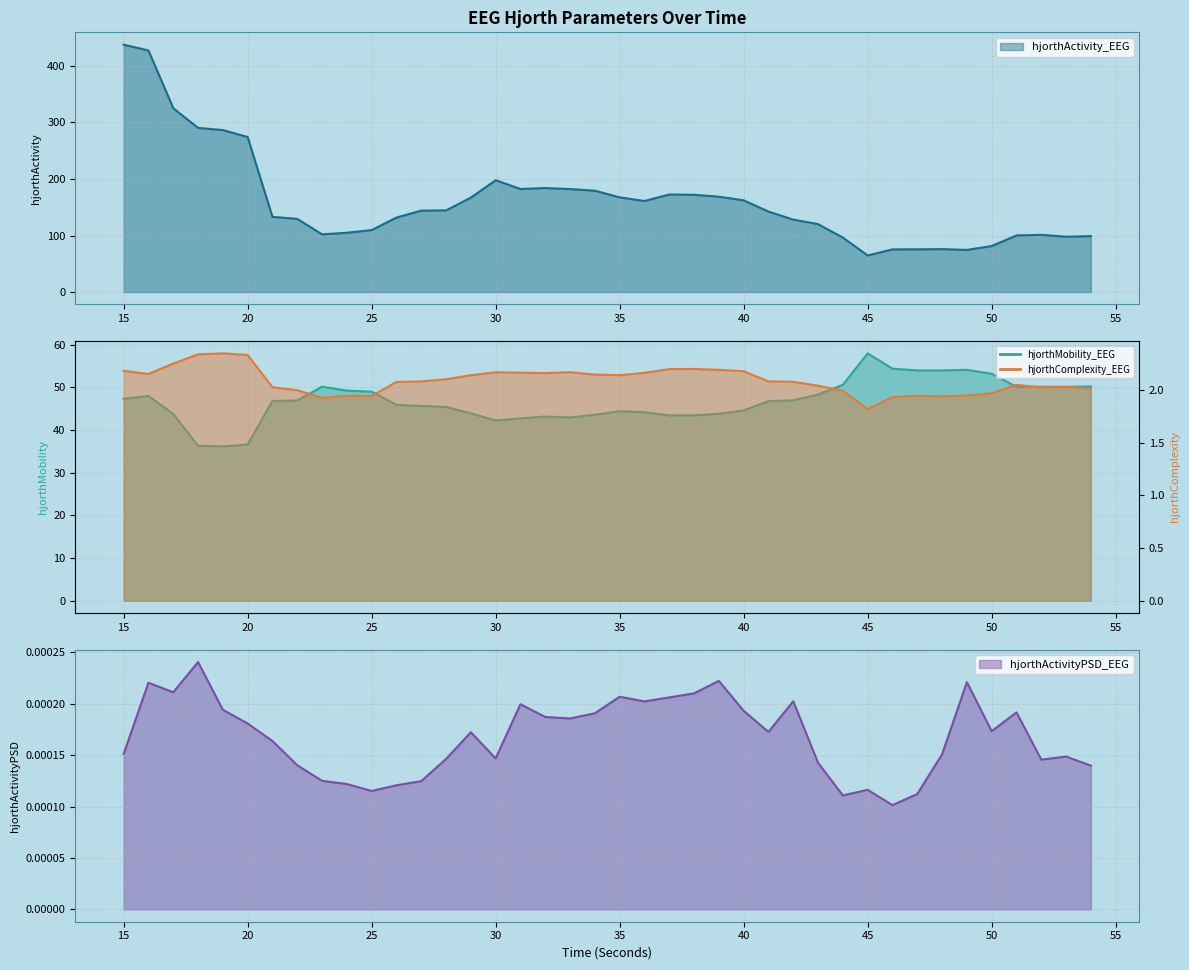

True or false: hjorthMobility_EEG and hjorthActivityPSD_EEG cross at least once.

False